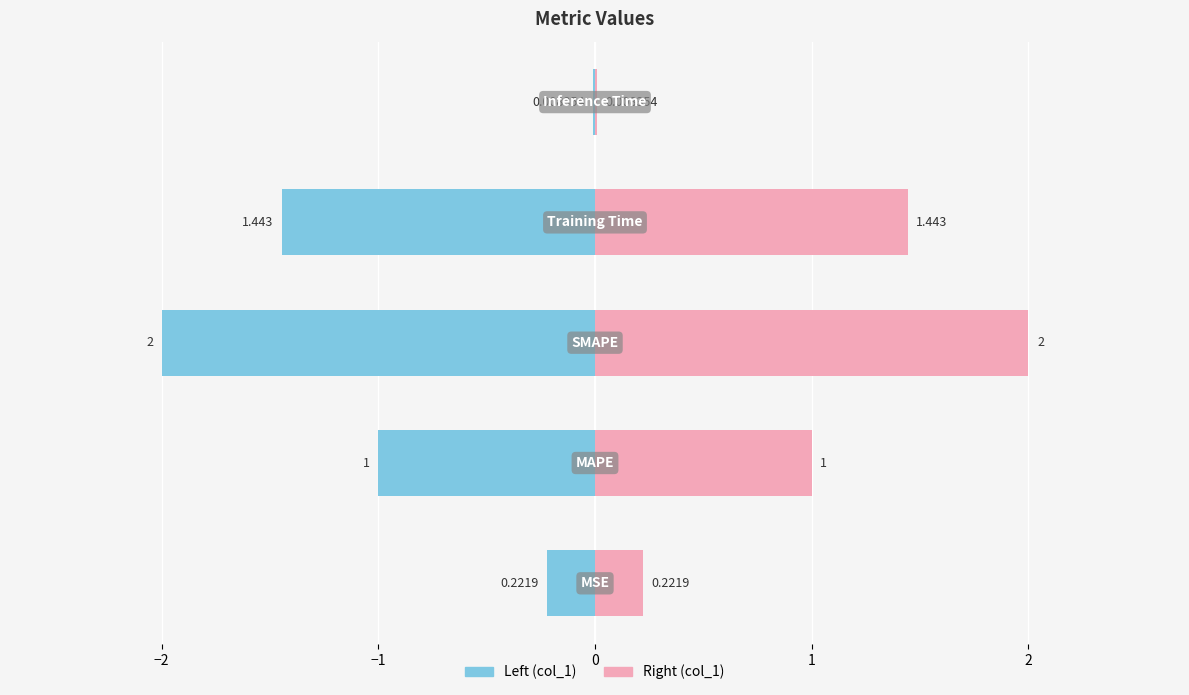

What is the average value?

0.9